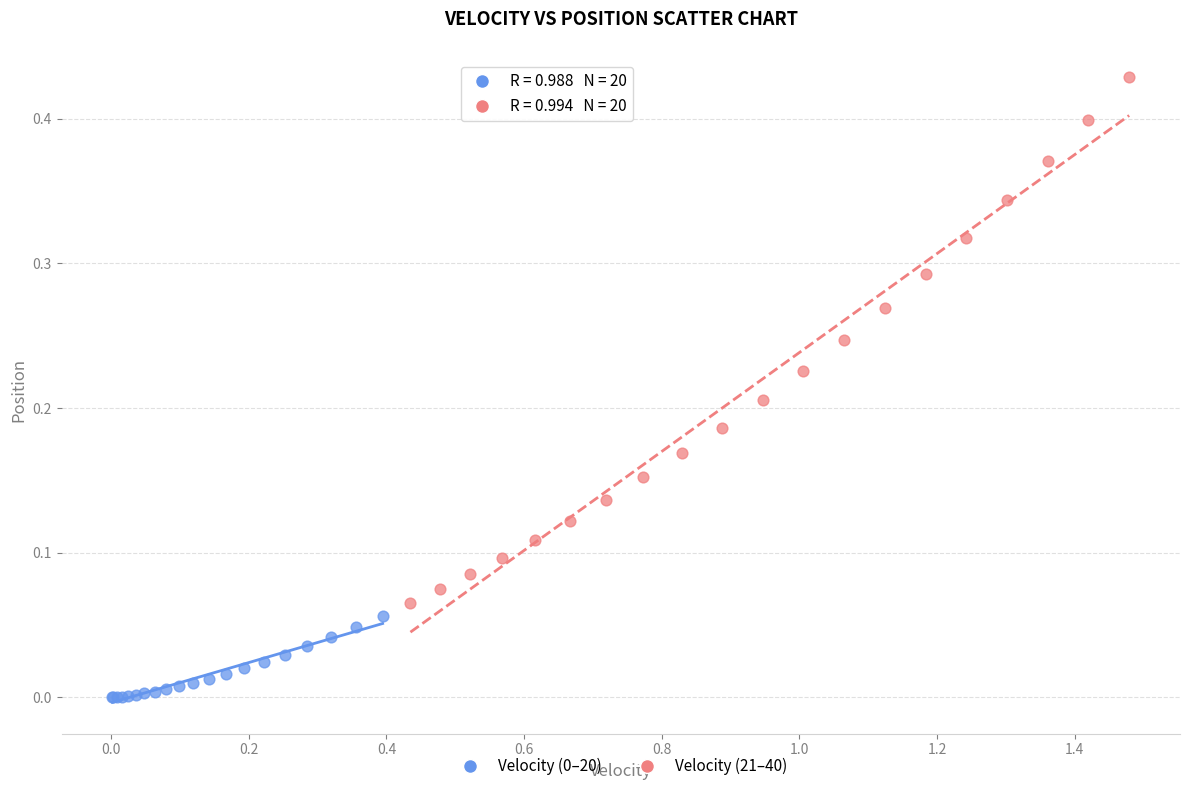

Which series has the widest spread of Y values?

Velocity (21–40)